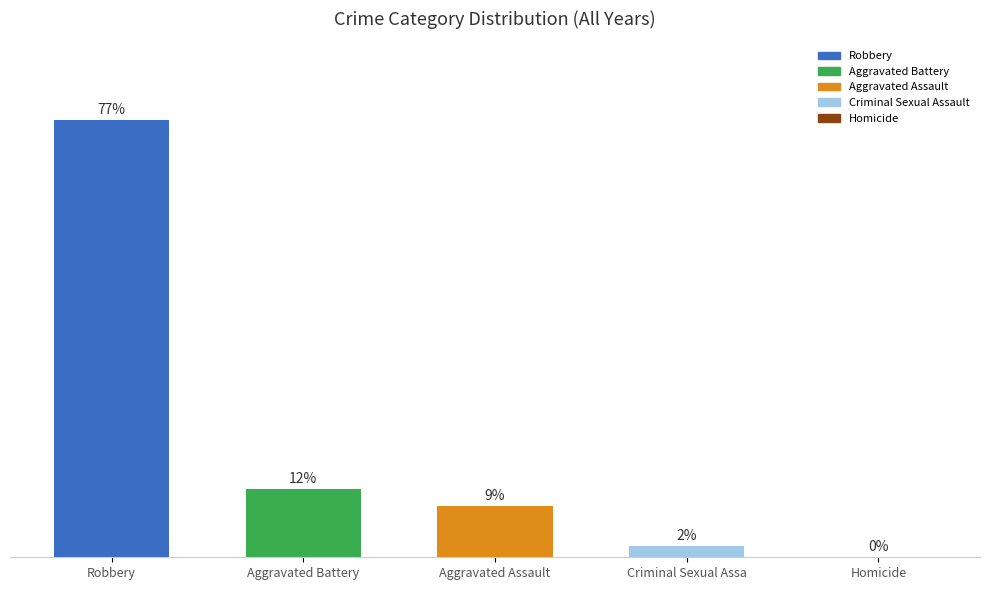

Which has a higher value, Aggravated Battery or Homicide?

Aggravated Battery